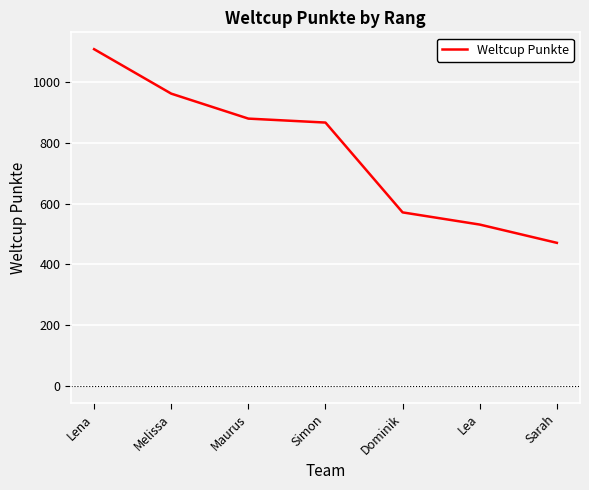

Does the chart display data point markers on the line(s)?

No